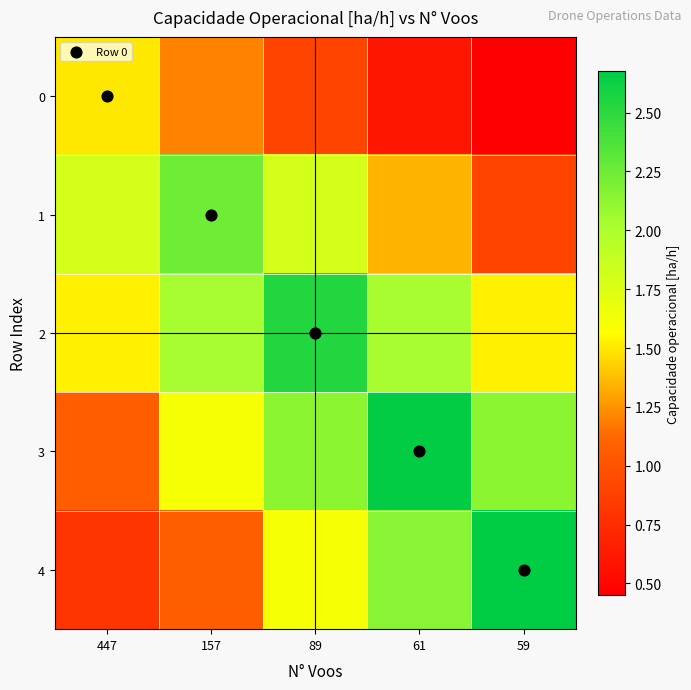

How many series are shown in this chart?

5